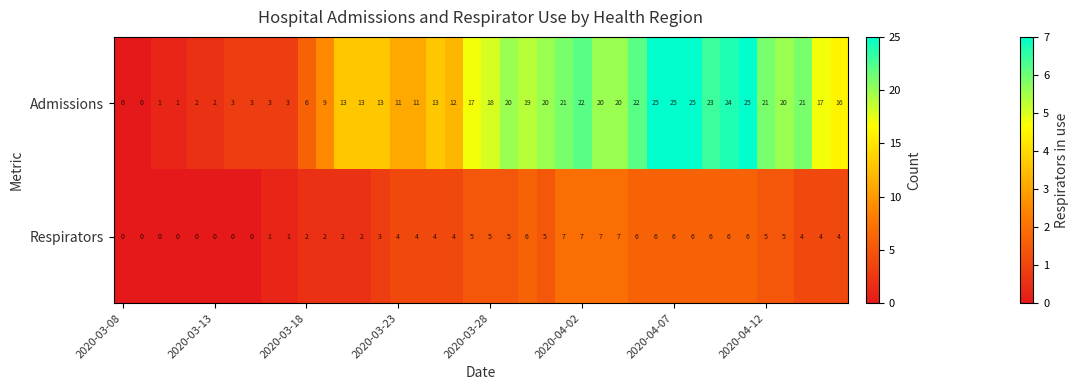

What is the greatest value displayed?

25